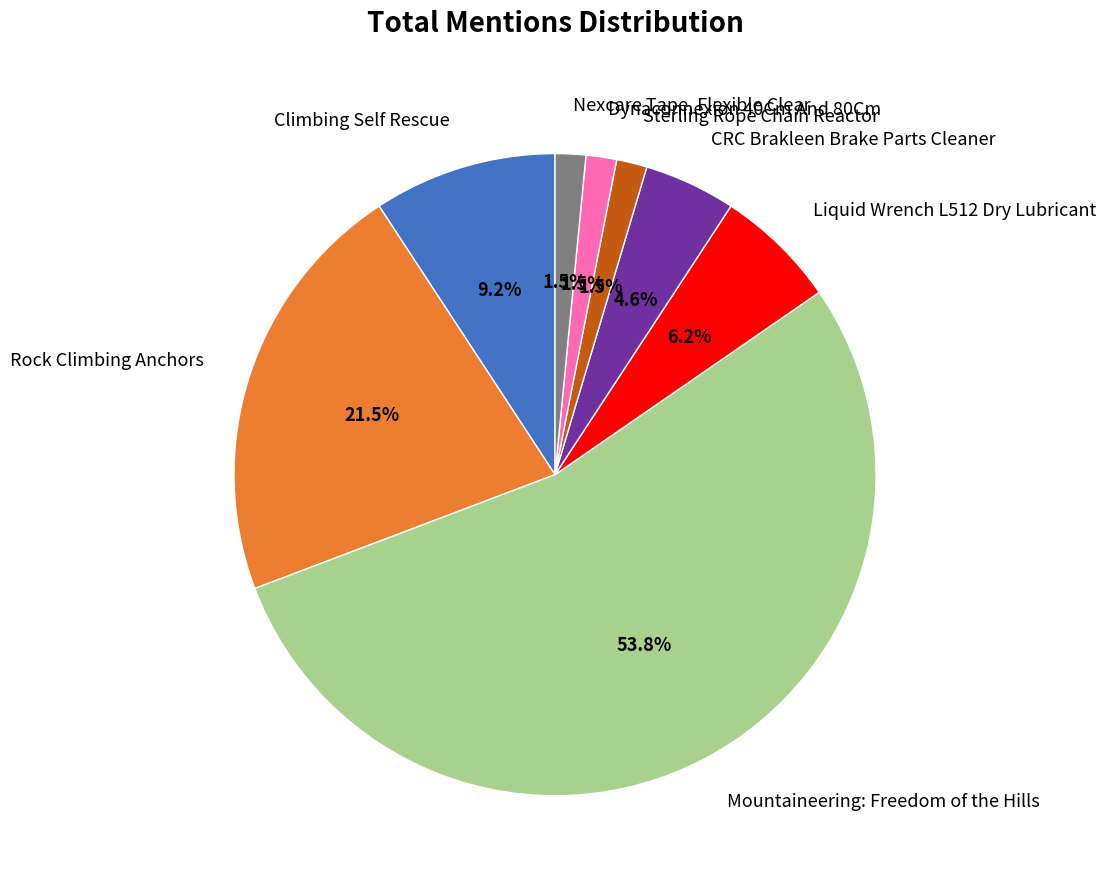

To the nearest percent, what is the average slice percentage?

12%